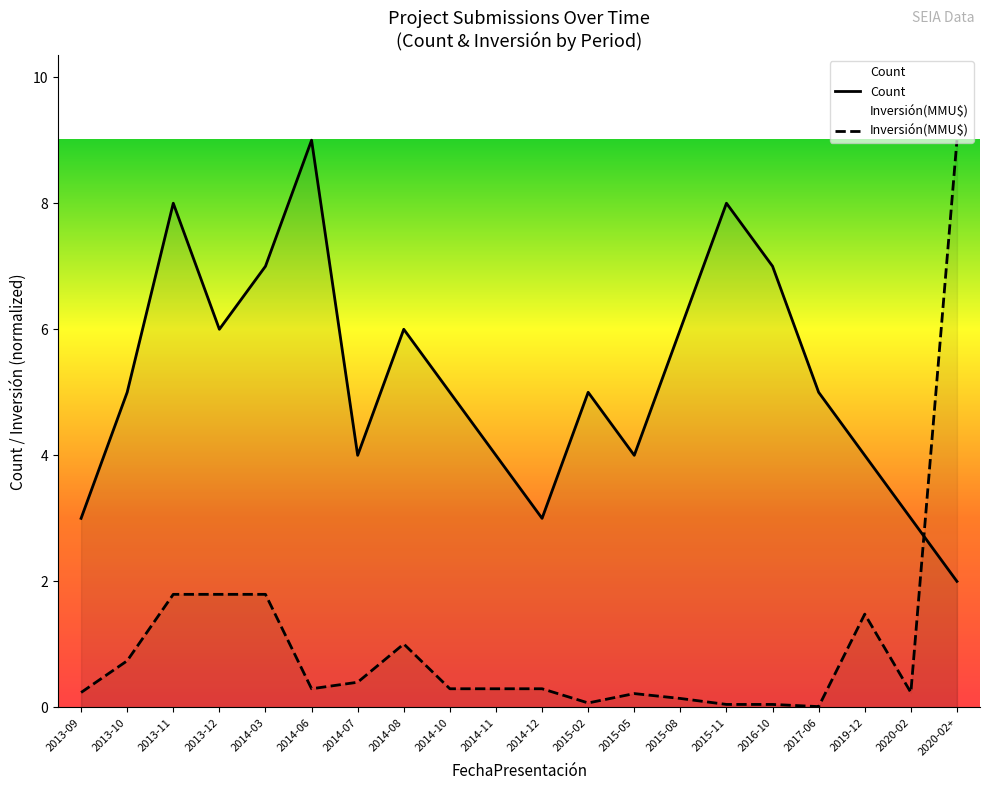

What is the difference between the second highest and second lowest values in the Inversión(MMU$) series?

1.7